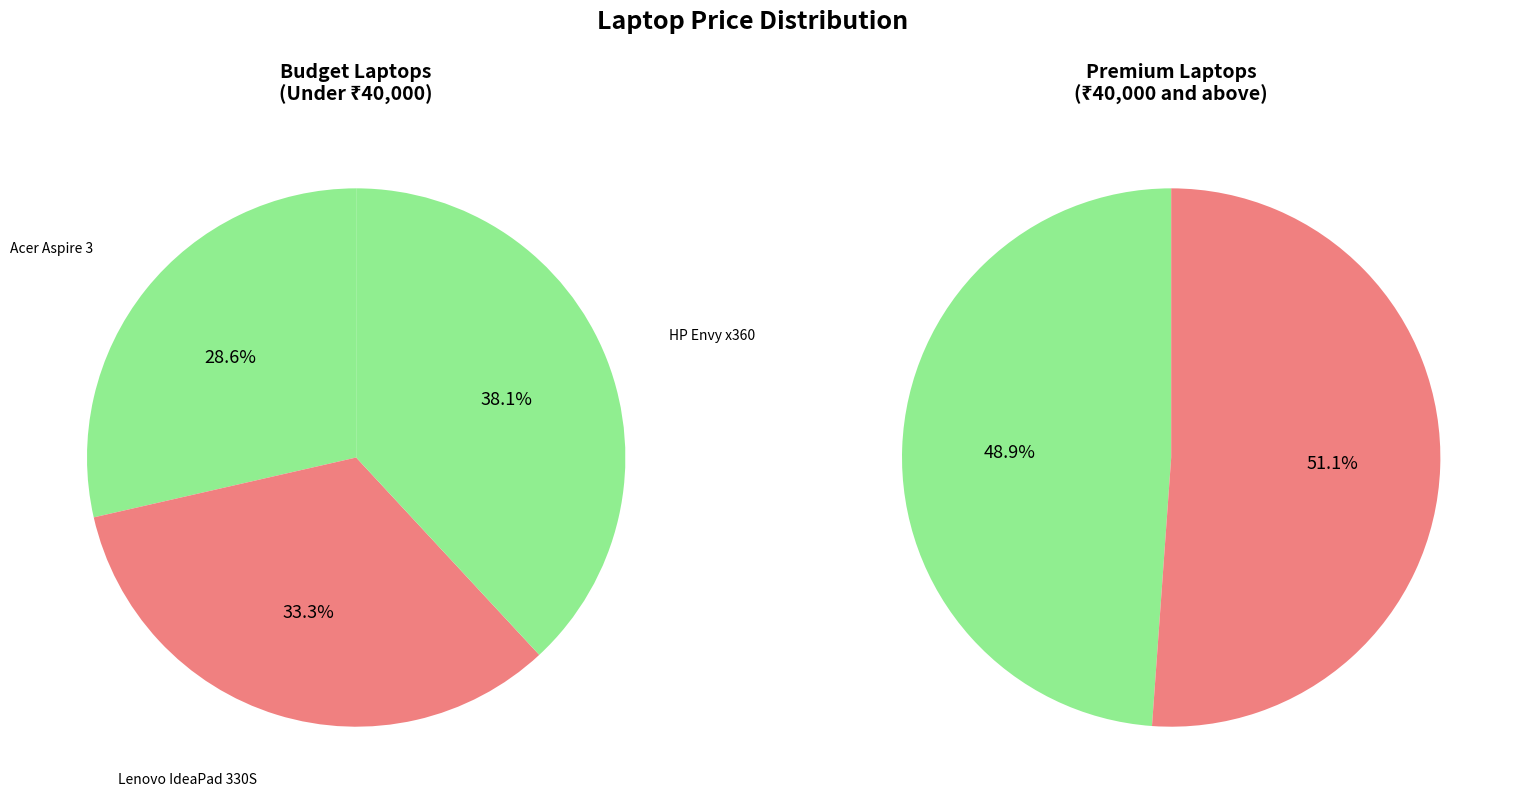

Which slice is the smallest?

Acer Aspire 3